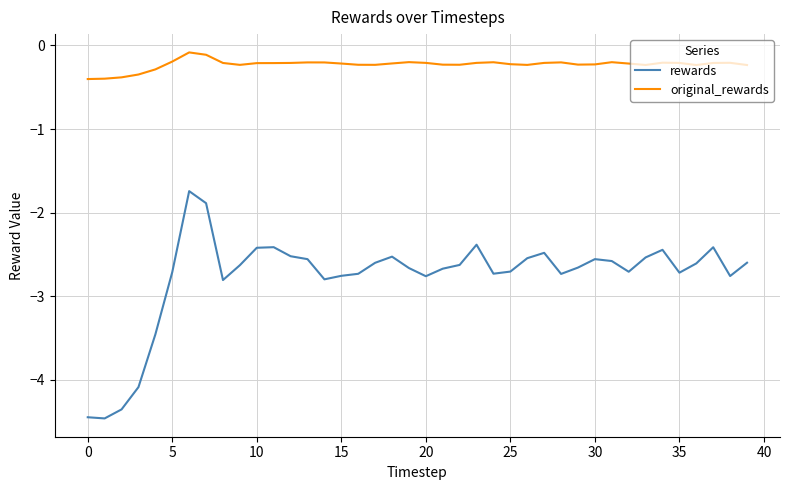

What is the difference between the maximum and minimum values in the rewards series?

2.7